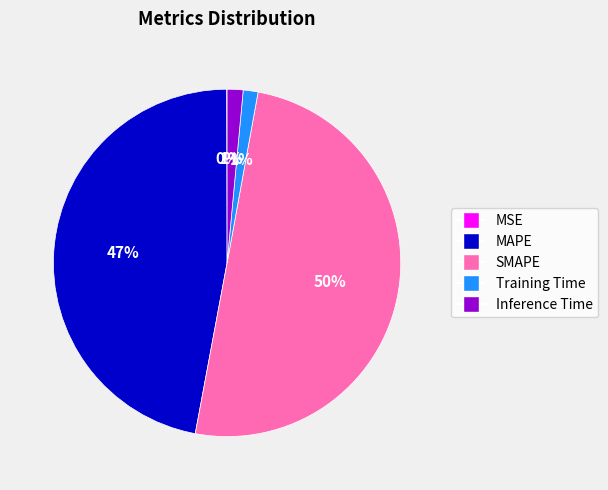

Which slice is the largest?

SMAPE